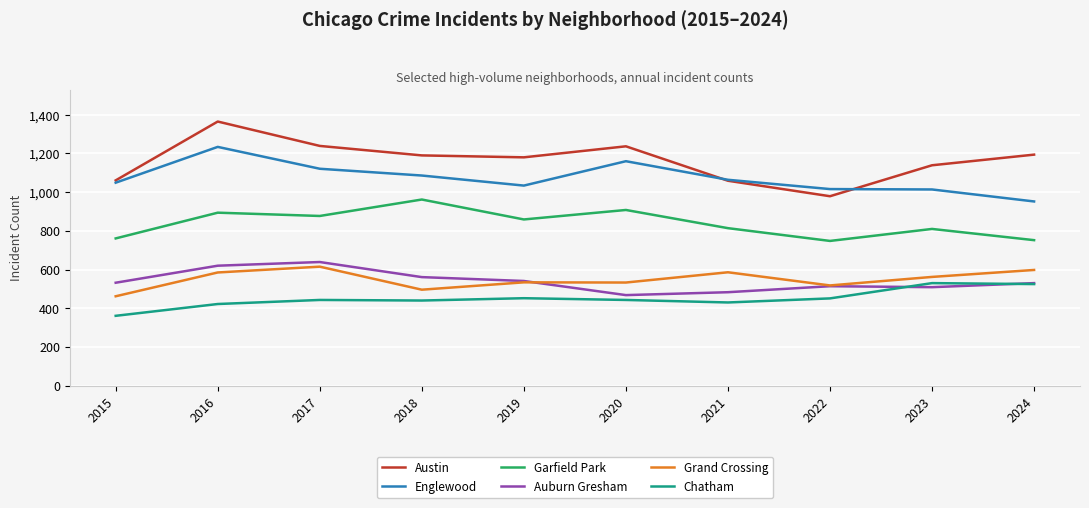

True or false: Austin and Grand Crossing cross at least once.

False